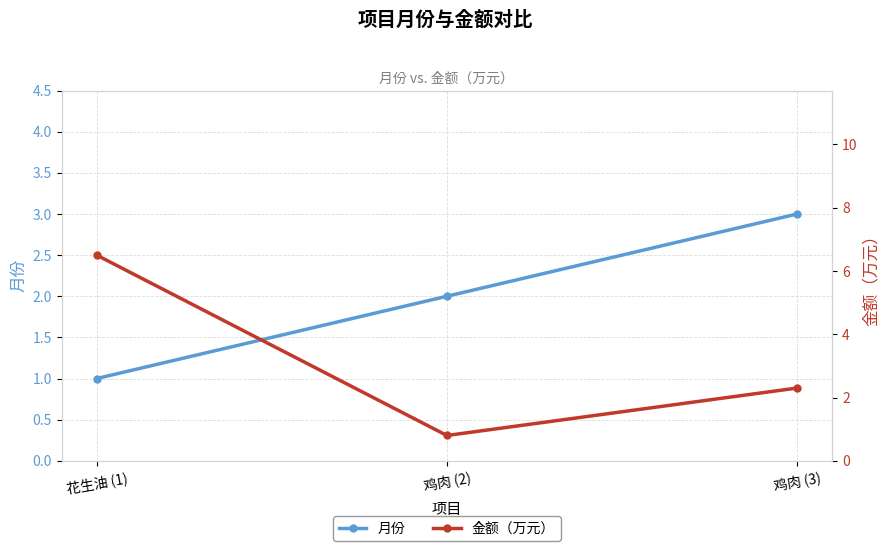

What is the maximum value shown in the chart?

6.5